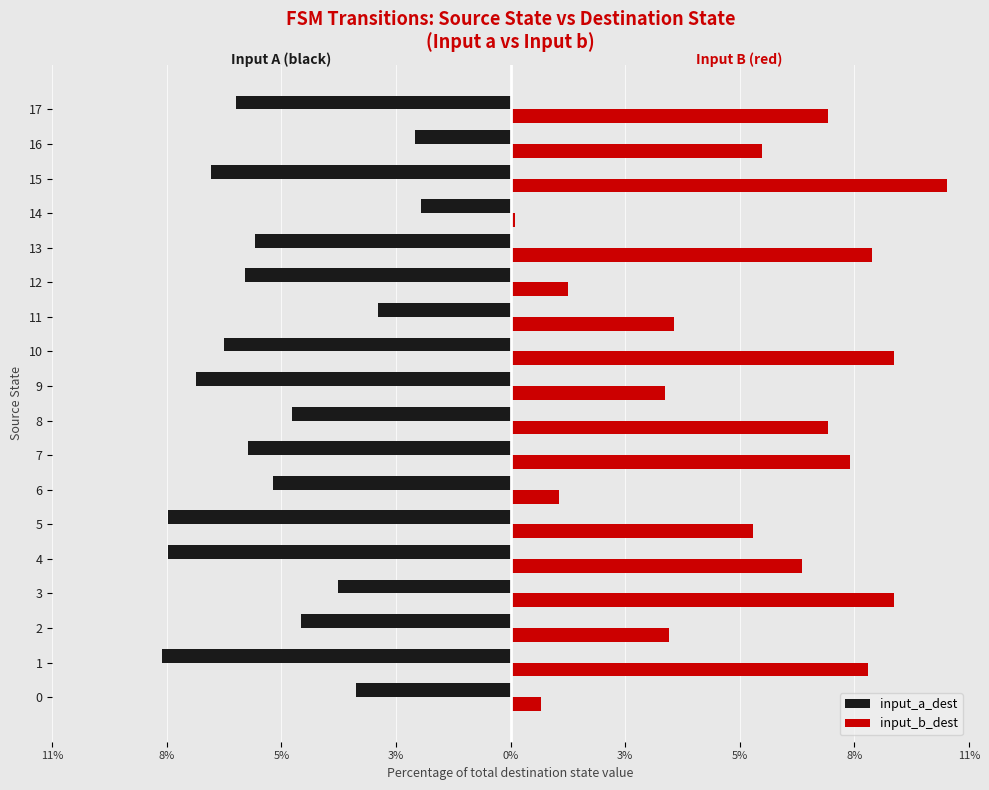

What are all the series names shown in the legend?

input_a_dest, input_b_dest